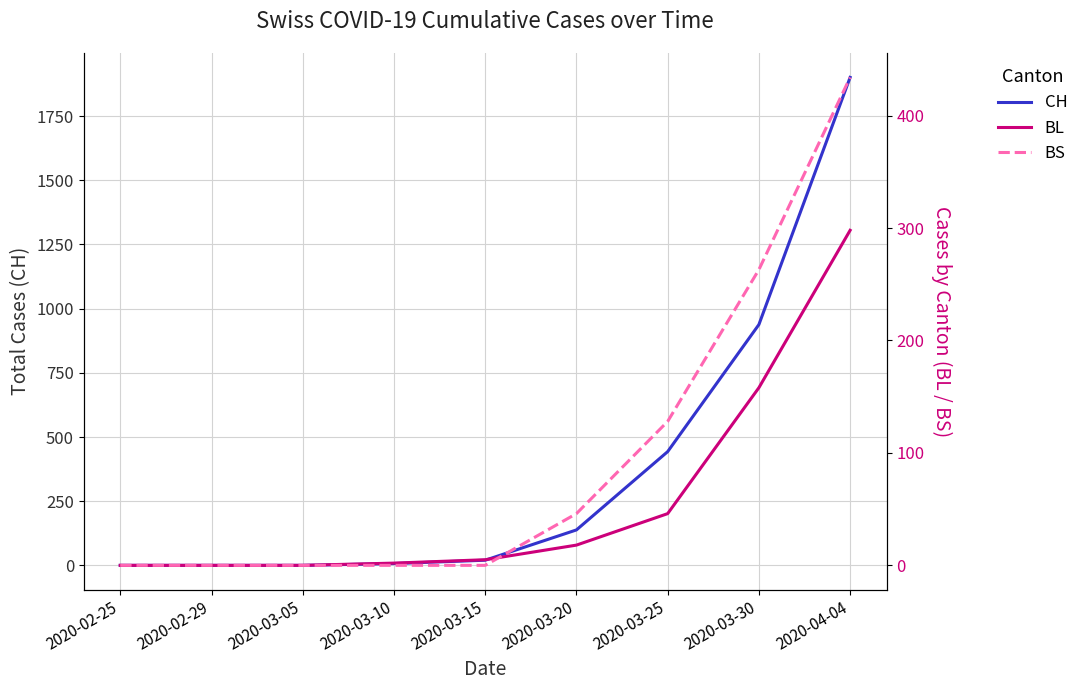

At 2020-02-25, list the series in order from smallest to largest.

CH, BL, BS